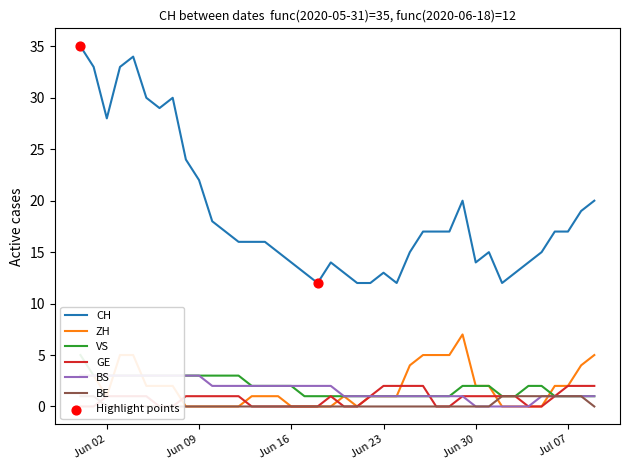

Which series has the largest total across all categories?

CH